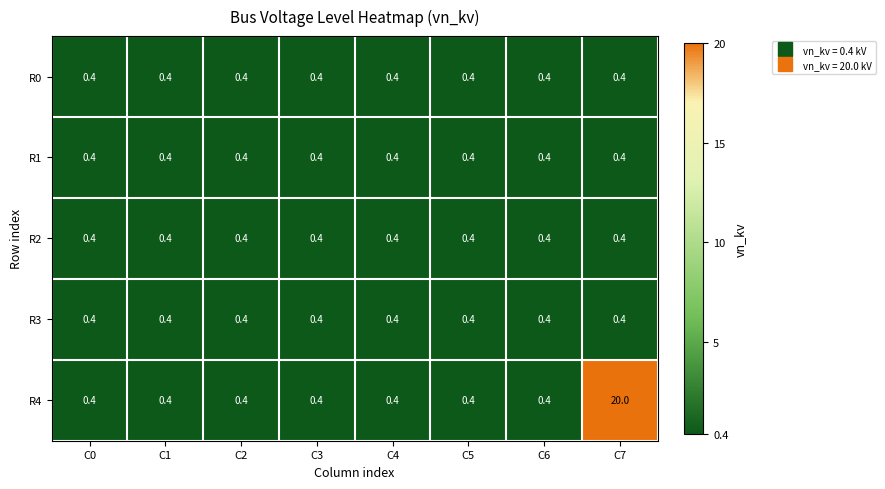

What is the smallest value displayed?

0.4